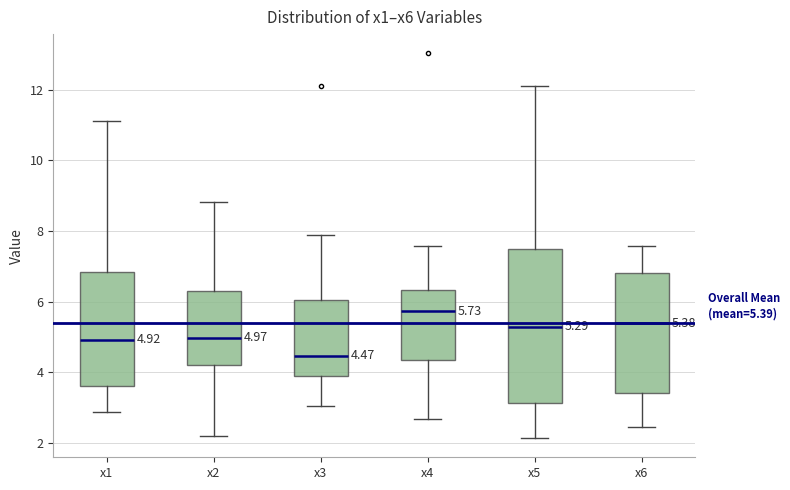

Comparing the boxes themselves (not the whiskers), which one is the tallest?

x5